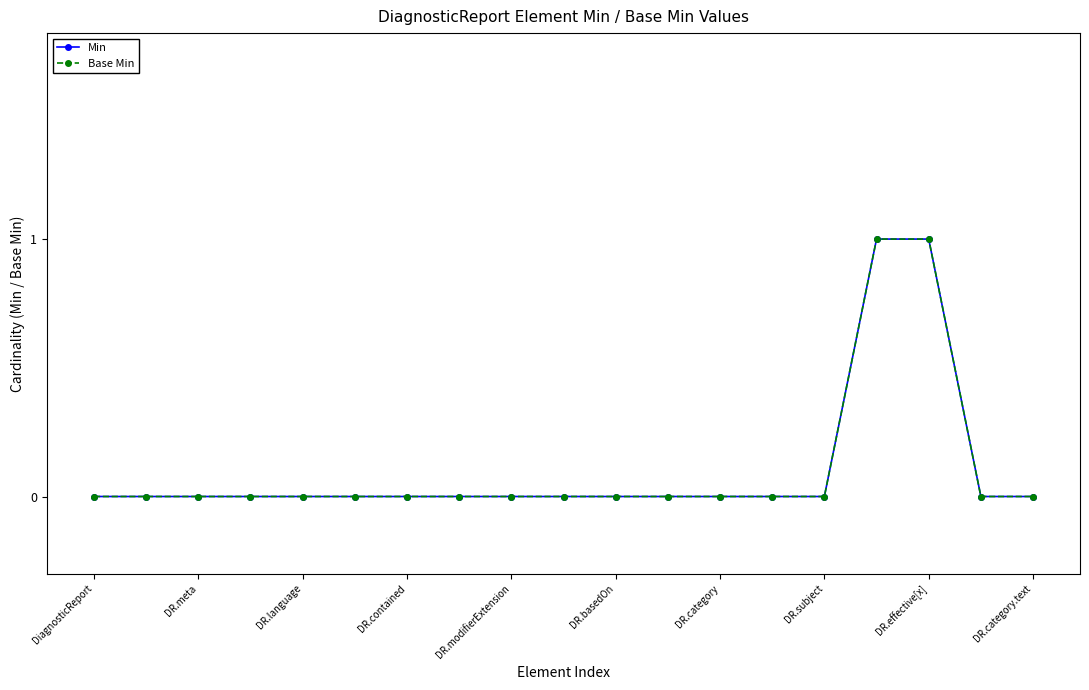

Rank the series by their maximum value, from highest to lowest.

Min, Base Min